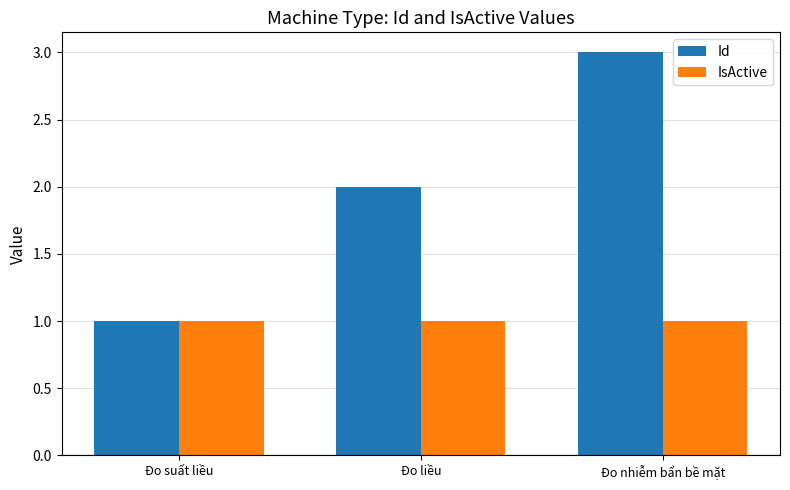

What is the highest value of the Id series?

3